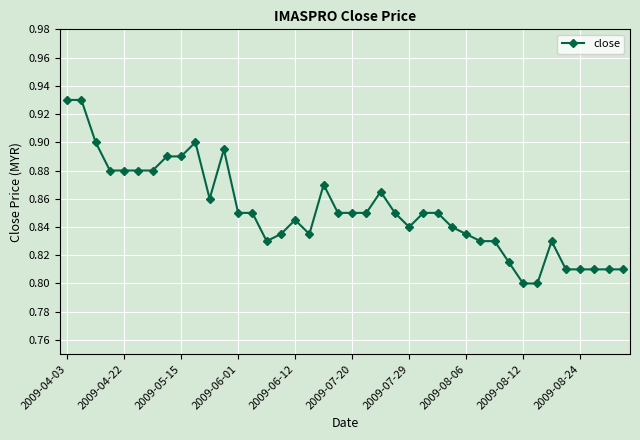

True or false: the data has more than 2 interior local peaks.

True